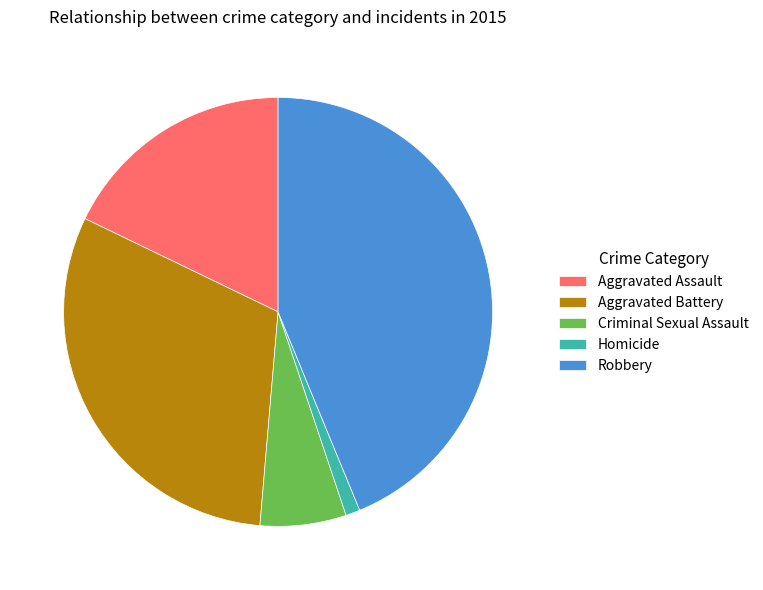

Count the number of slices in the pie.

5